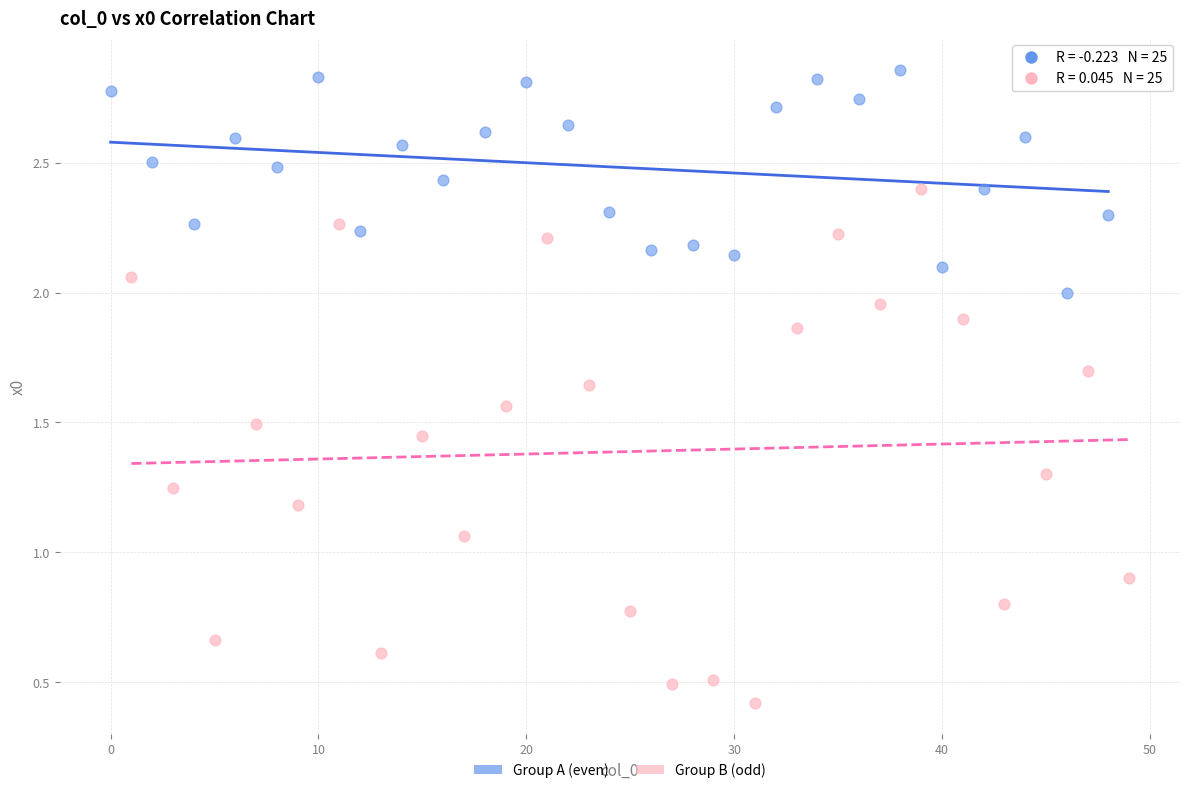

Which series contains the highest Y value?

Group A (even)